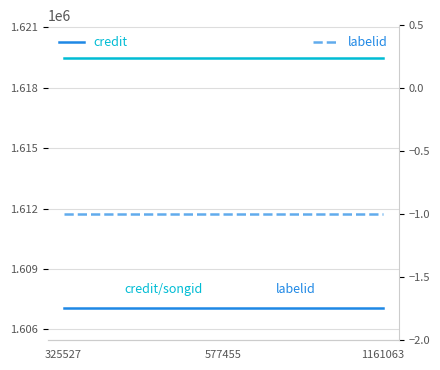

True or false: credit has a value of 1607060 at 325527.

True